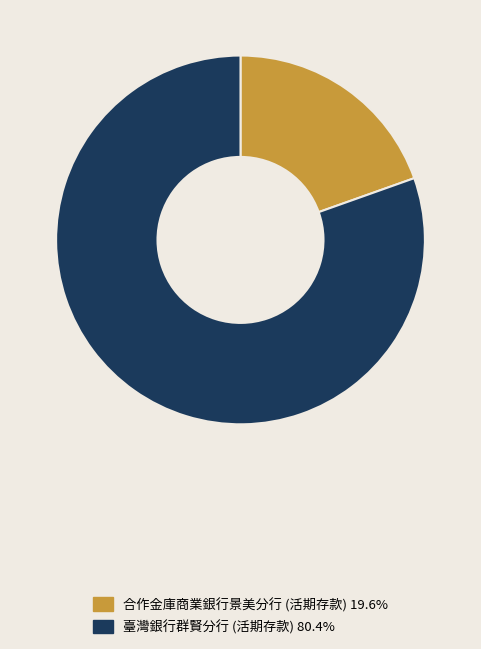

What is the smallest slice in the pie chart?

合作金庫商業銀行景美分行 (活期存款)